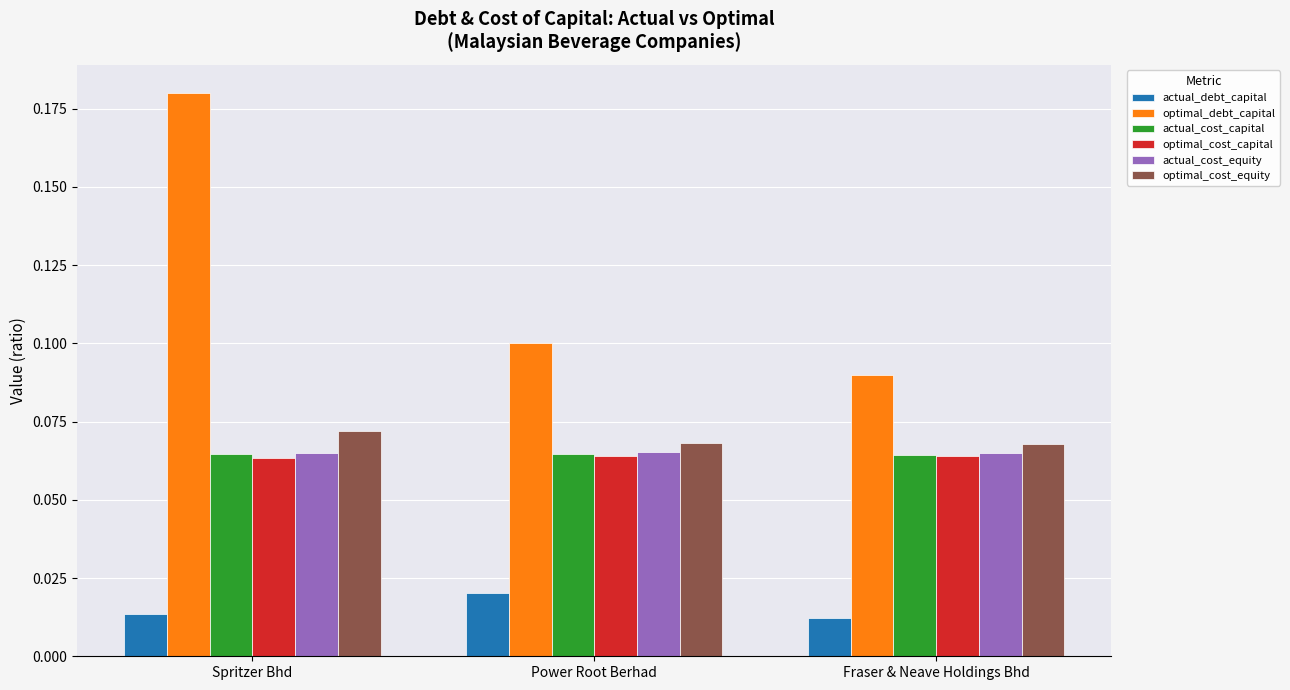

Which series has the largest total across all categories?

optimal_debt_capital